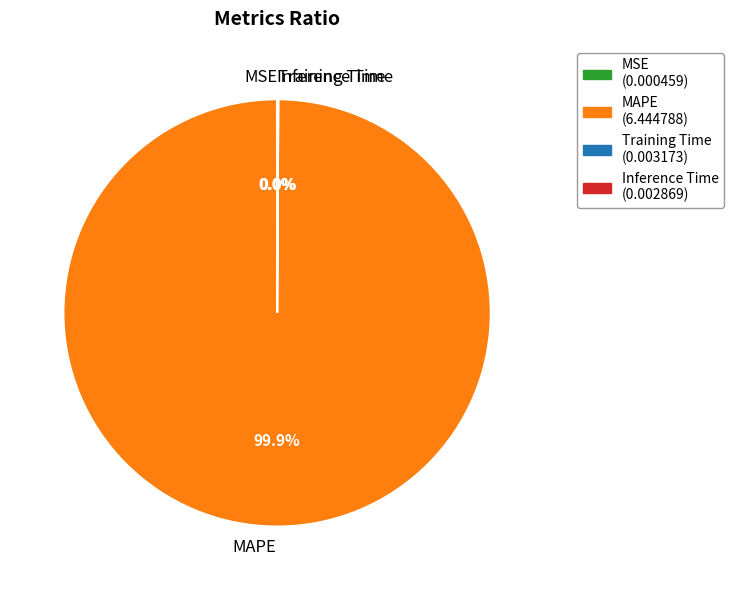

Which category has the biggest portion of the pie?

MAPE